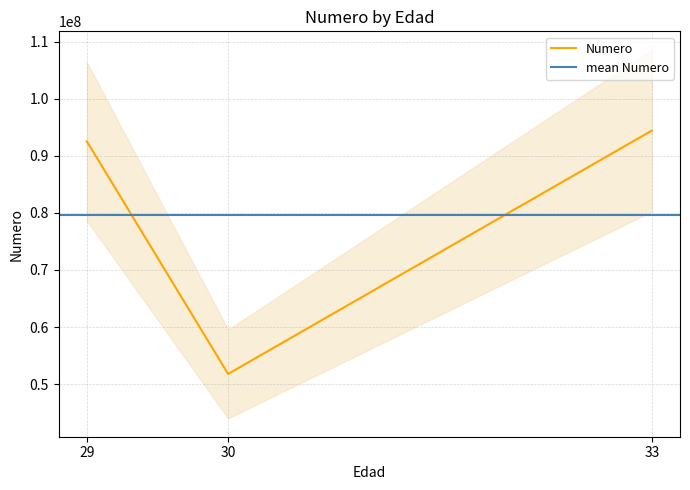

How many values are below 92516510?

1